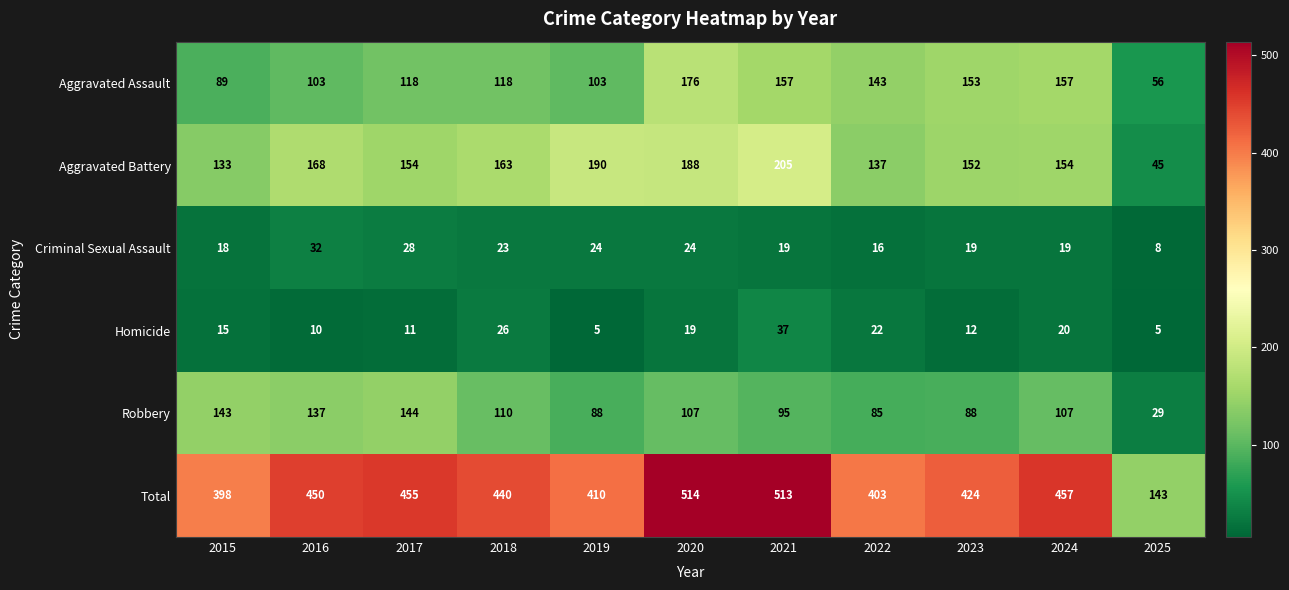

At 2021, list the series in order from smallest to largest.

Criminal Sexual Assault, Homicide, Robbery, Aggravated Assault, Aggravated Battery, Total